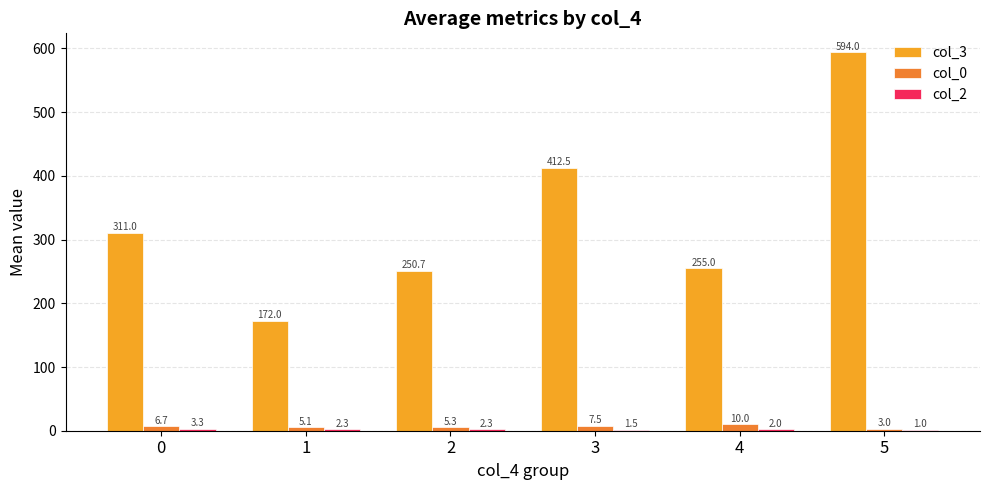

Which series changed the most between 0 and 3?

col_3